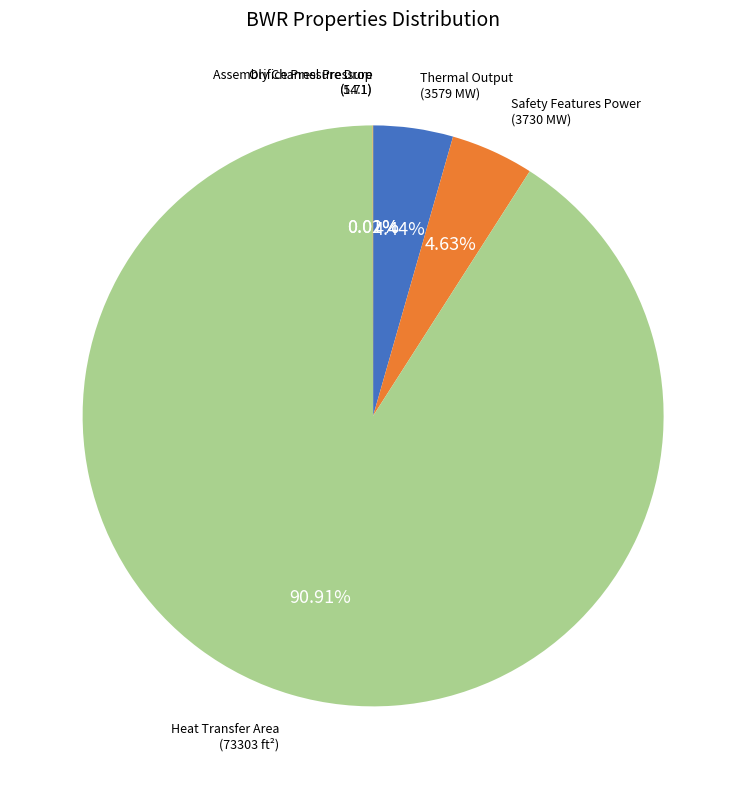

Does any single category account for the majority?

Yes